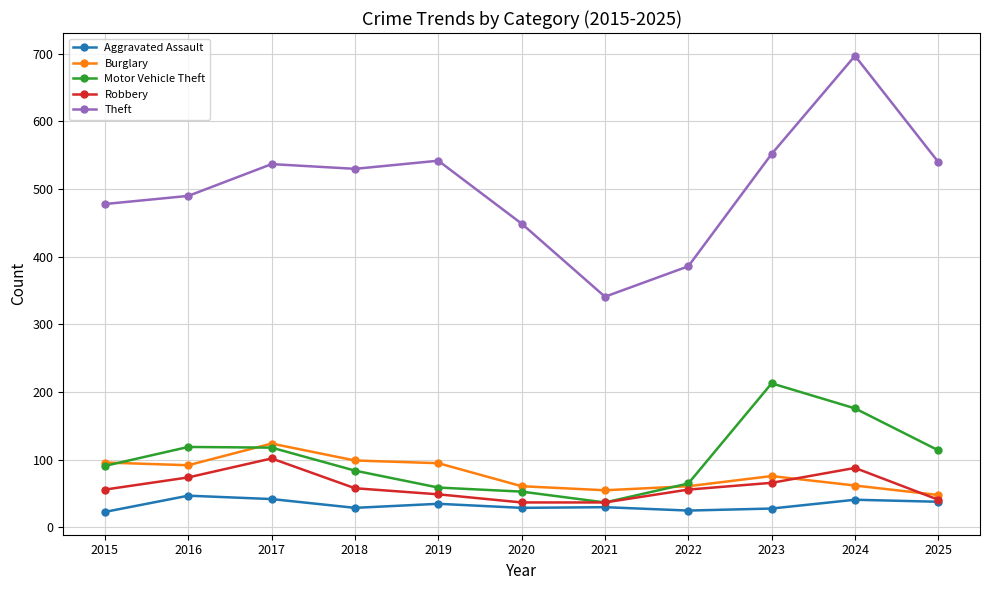

What is the maximum value for Theft?

697